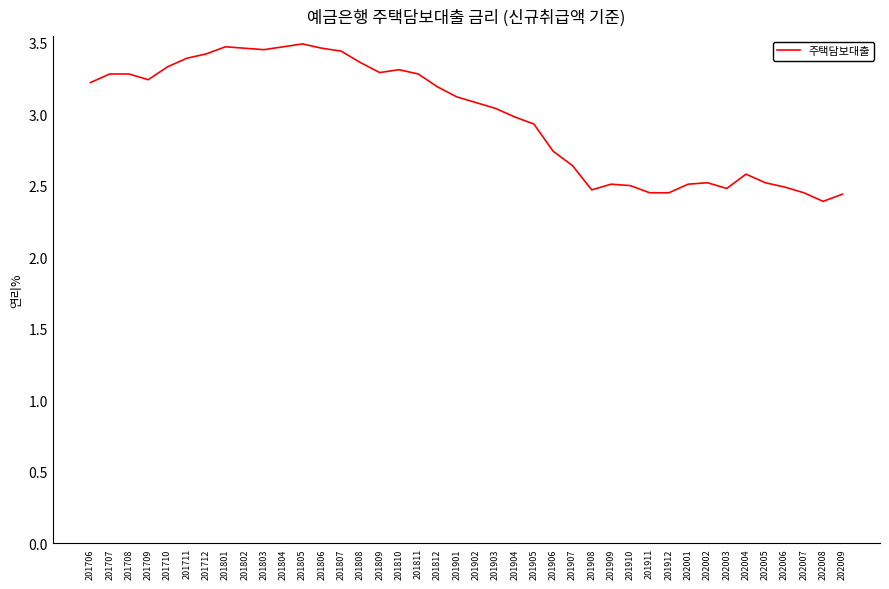

Is this an area chart (filled region under the line)?

No